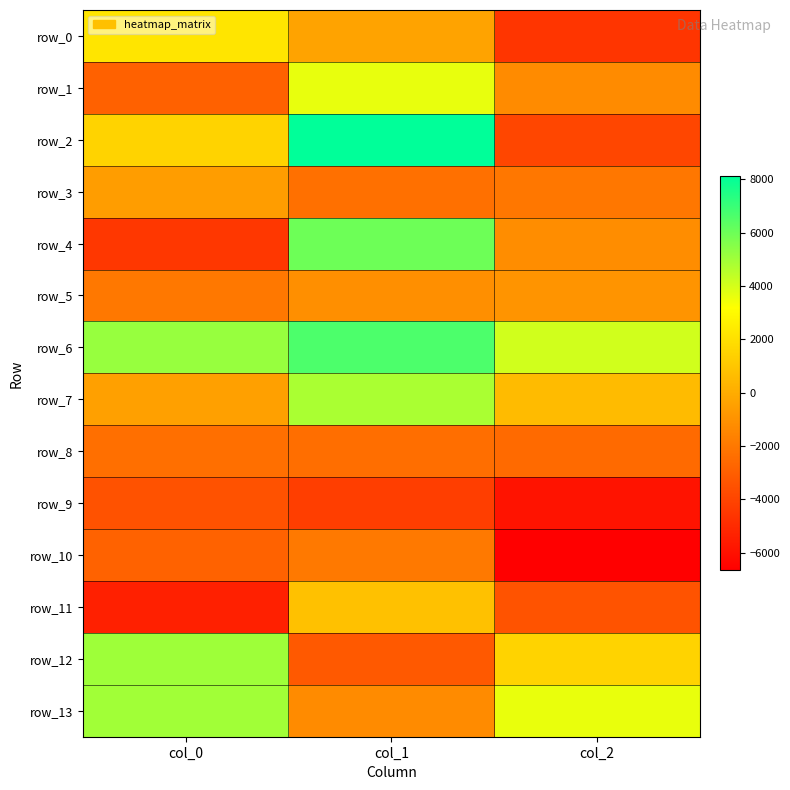

At which label does row_2 reach its peak?

col_1